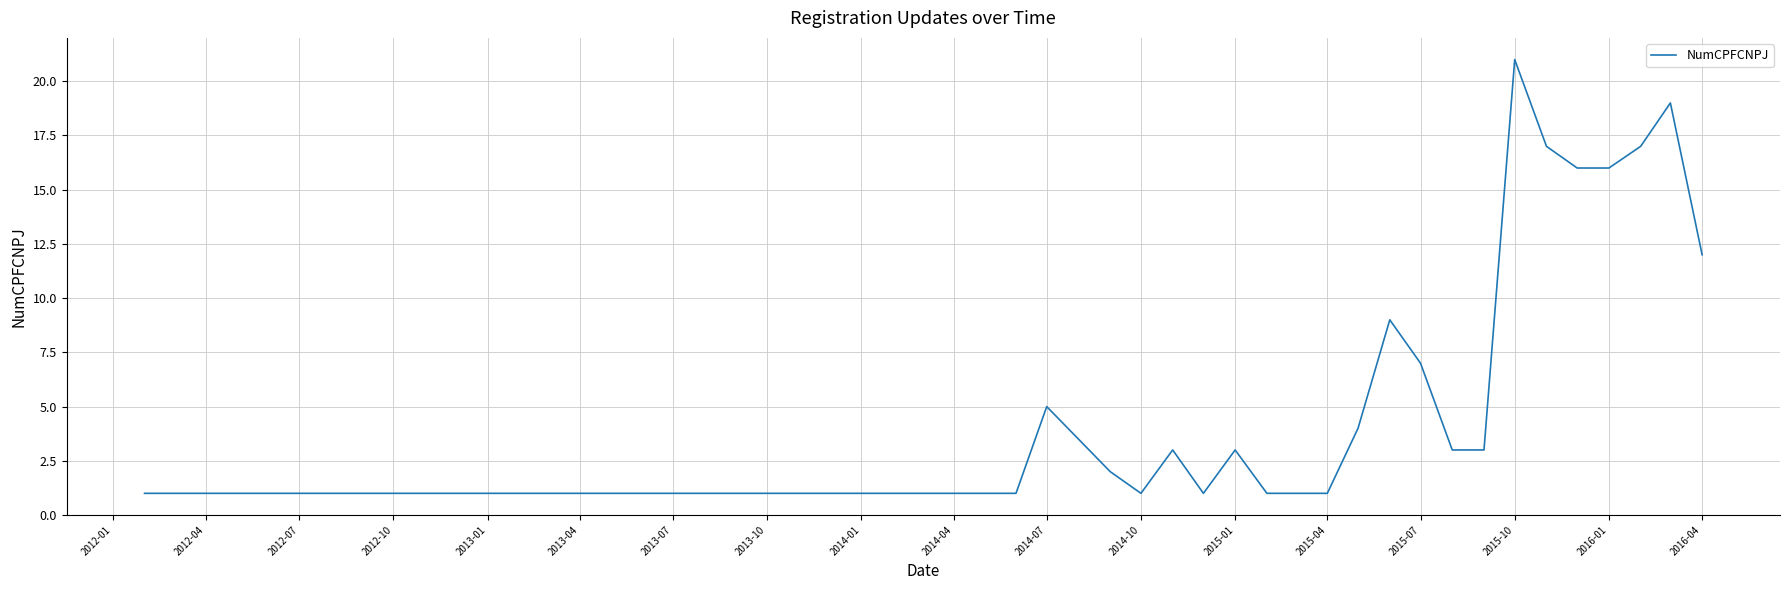

Reading right to left, transcribe all the data shown in this chart.

12	19	17	16	16	17	21	3	3	7	9	4	1	1	1	3	1	3	1	2	5	1	1	1	1	1